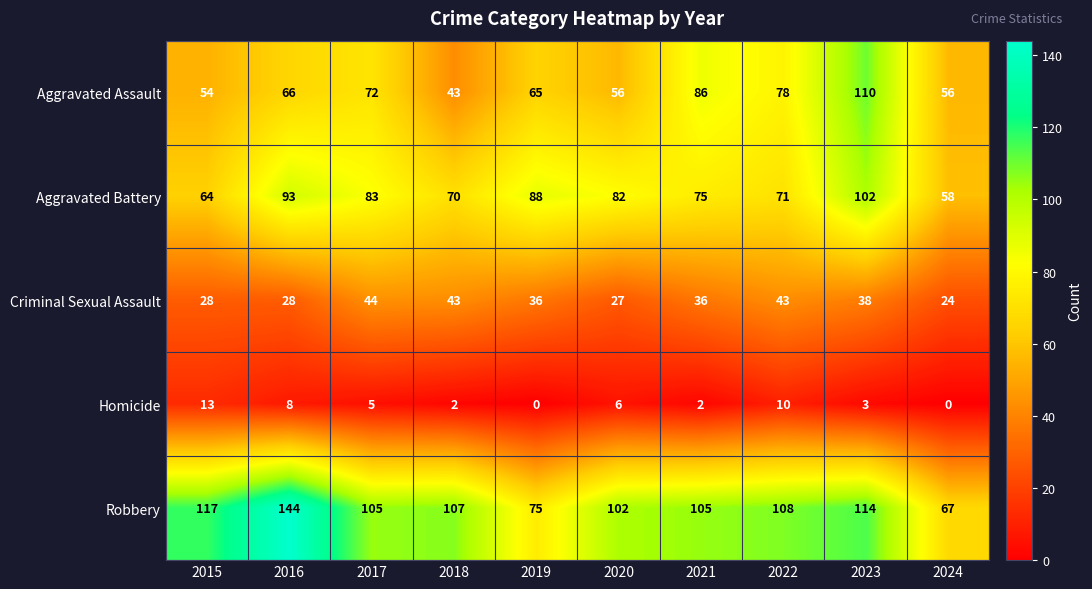

What is the difference between the highest and lowest values at 2017?

100